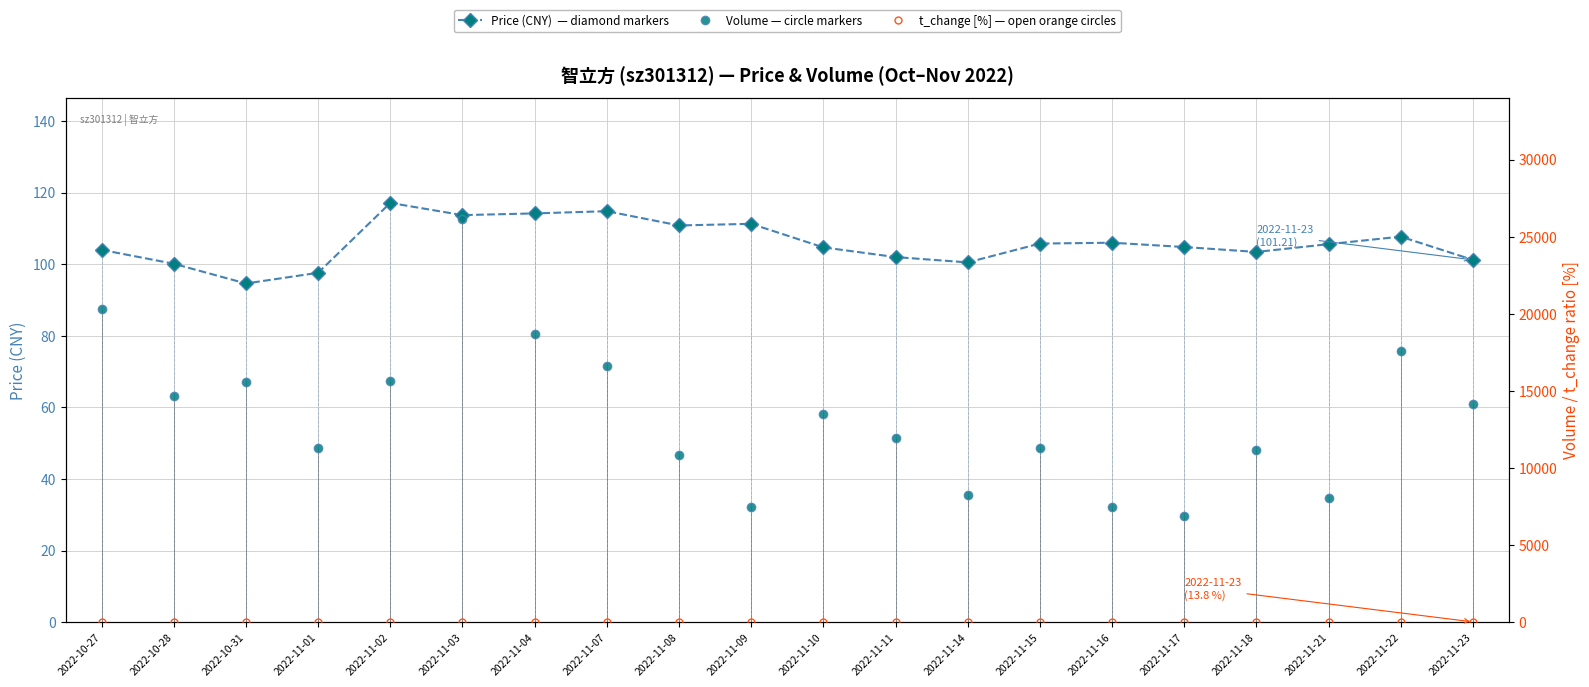

Rank the series at 2022-10-28 from lowest to highest value.

t_change, price, volume